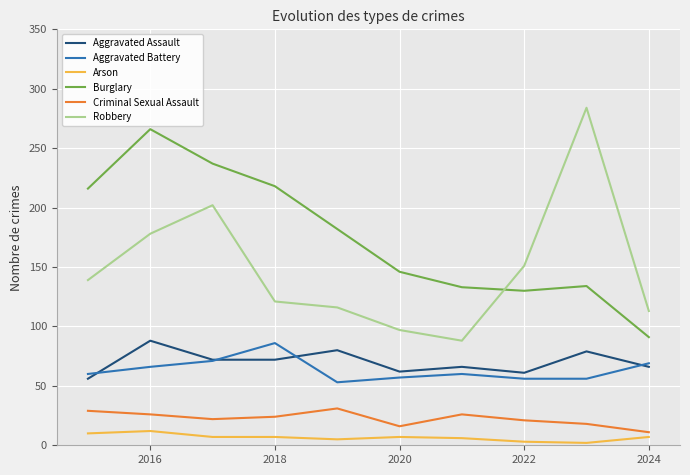

What is the greatest value displayed?

284